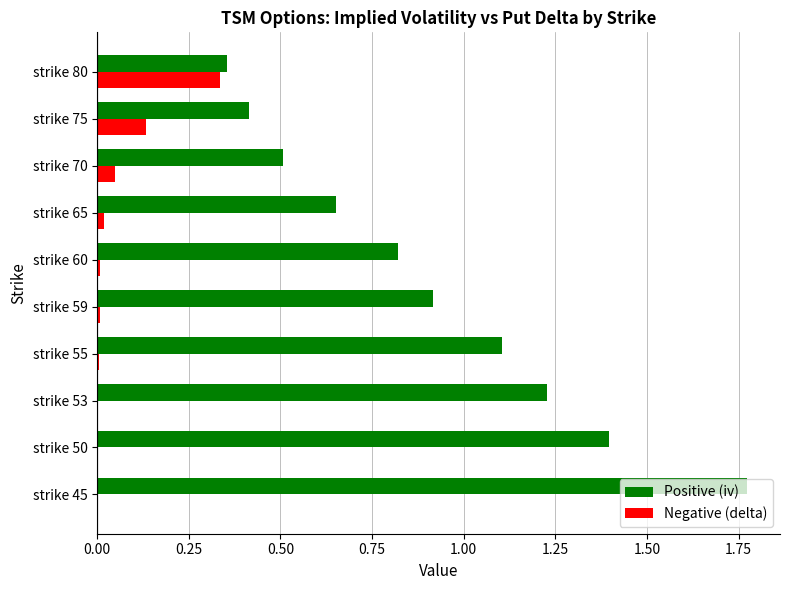

What are all the series names shown in the legend?

Positive (iv), Negative (delta)